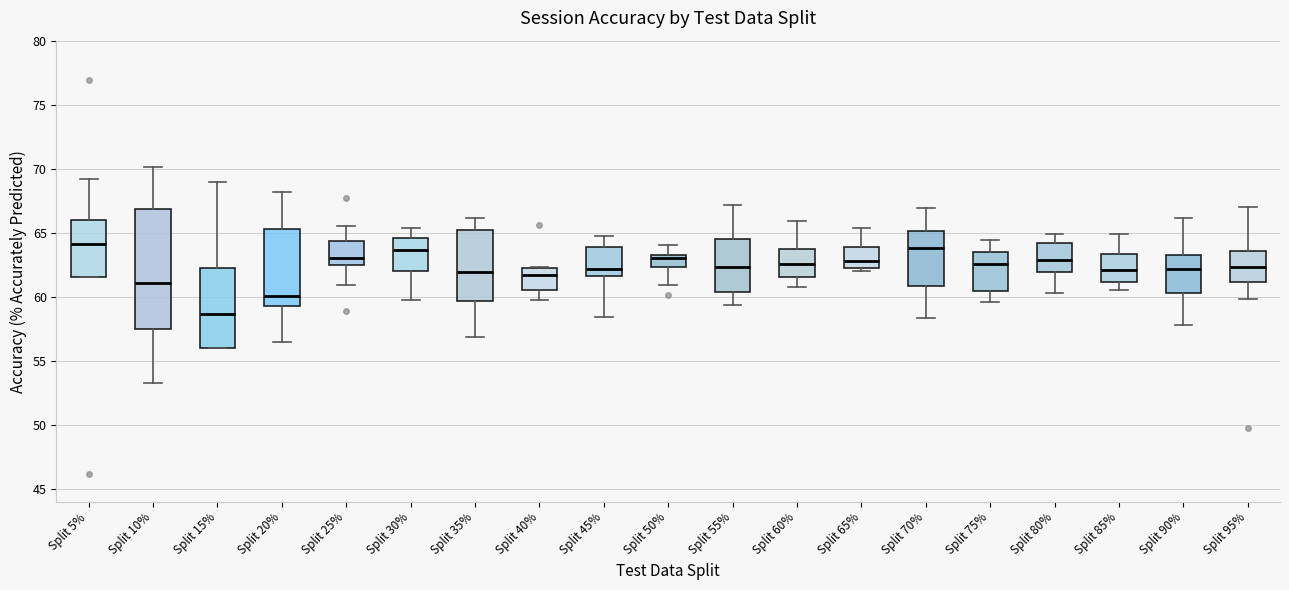

Which box is the tallest, from its lower edge to its upper edge?

Split 10%